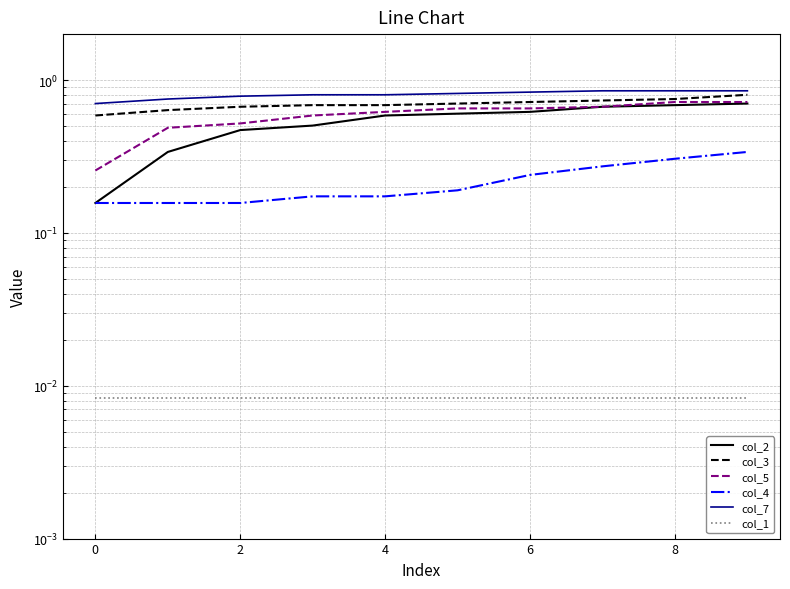

Reading left to right, transcribe all the data shown in this chart.

col_2: 0.2	0.3	0.5	0.5	0.6	0.6	0.6	0.7	0.7	0.7
col_3: 0.6	0.6	0.7	0.7	0.7	0.7	0.7	0.7	0.8	0.8
col_5: 0.3	0.5	0.5	0.6	0.6	0.7	0.7	0.7	0.7	0.7
col_4: 0.2	0.2	0.2	0.2	0.2	0.2	0.2	0.3	0.3	0.3
col_7: 0.7	0.8	0.8	0.8	0.8	0.8	0.8	0.9	0.9	0.9
col_1: 0.0	0.0	0.0	0.0	0.0	0.0	0.0	0.0	0.0	0.0